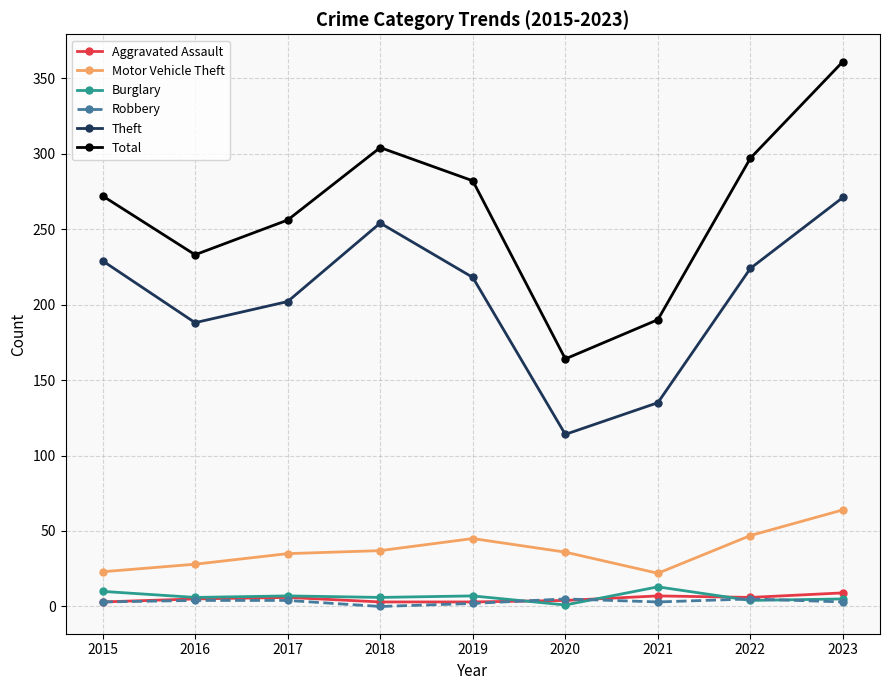

True or false: Motor Vehicle Theft and Total cross at least once.

False